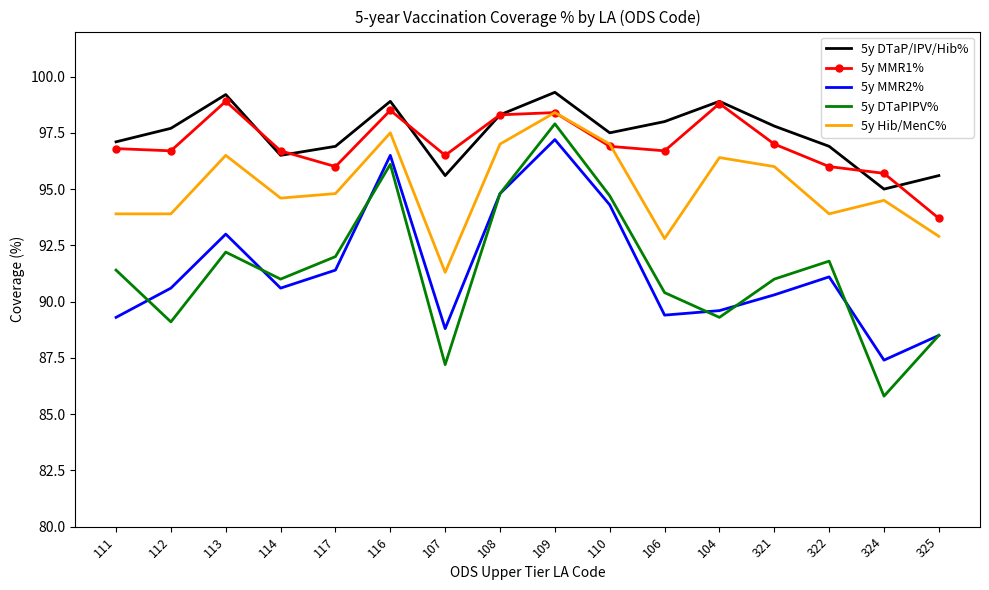

Which category has the lowest value across all series?

324